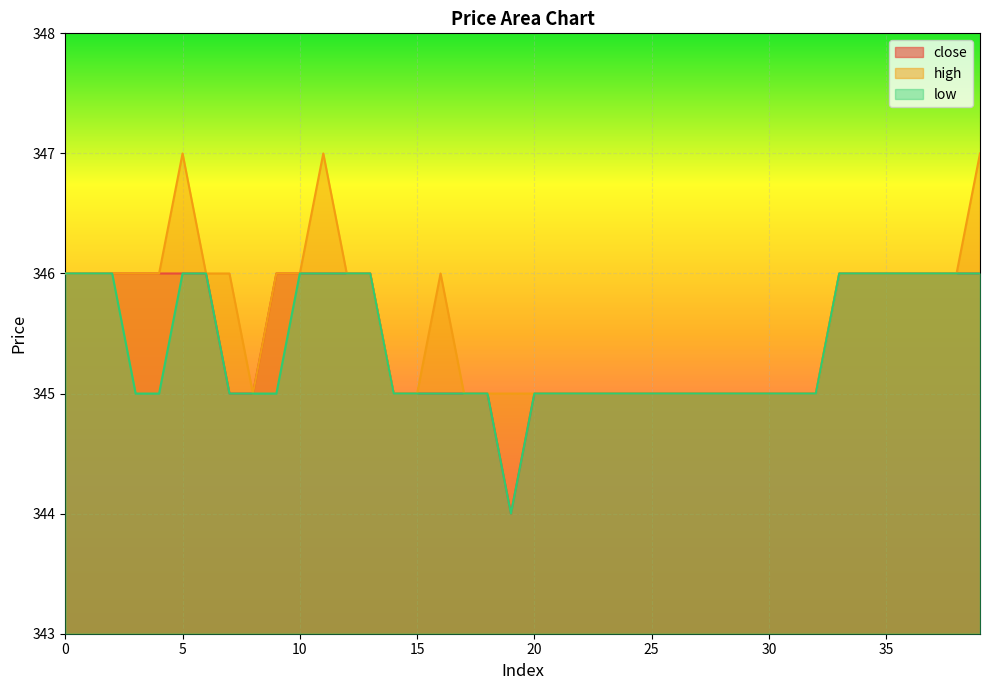

What is the total value across all series at 11?

1039